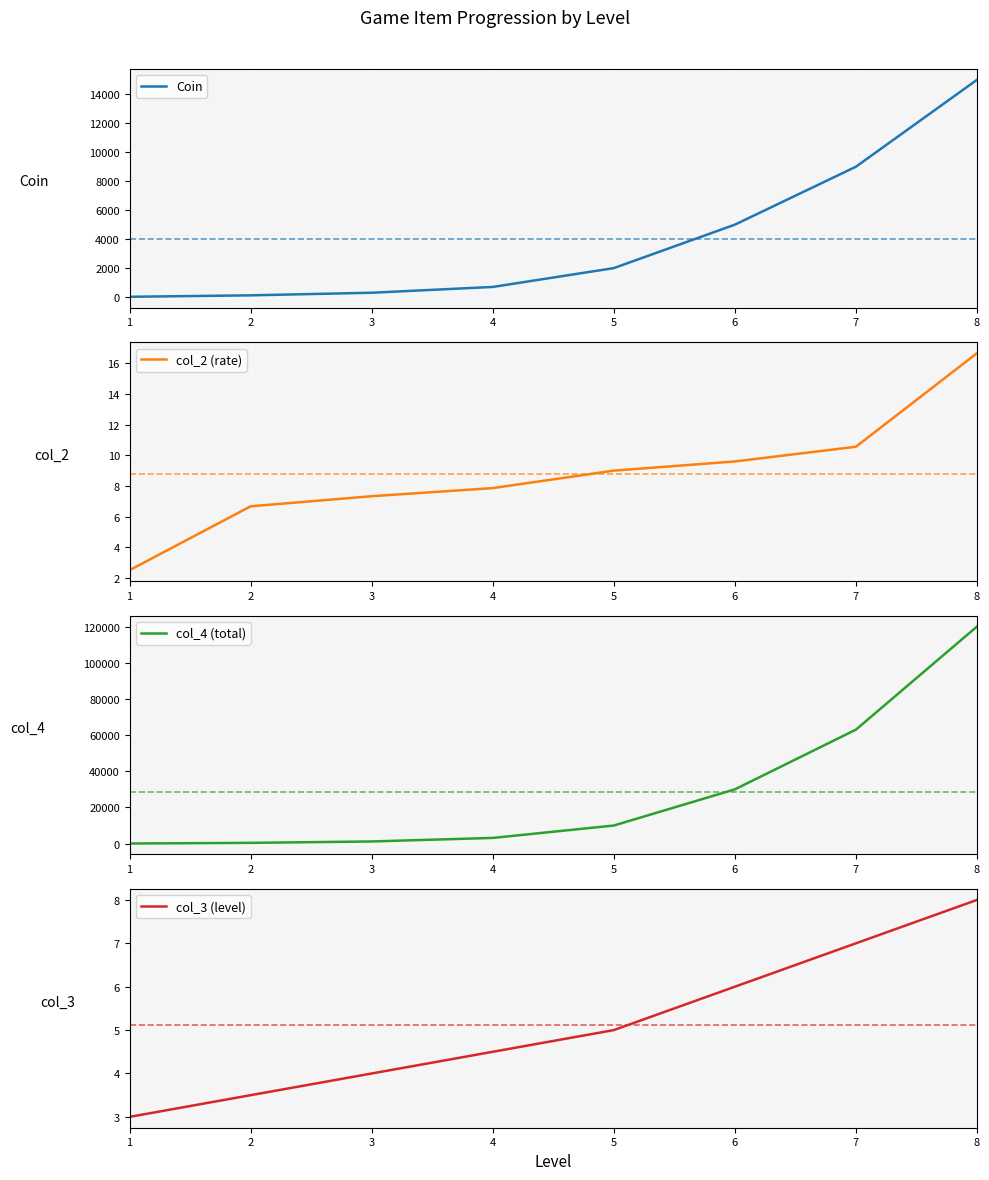

Is this an area chart (filled region under the line)?

No